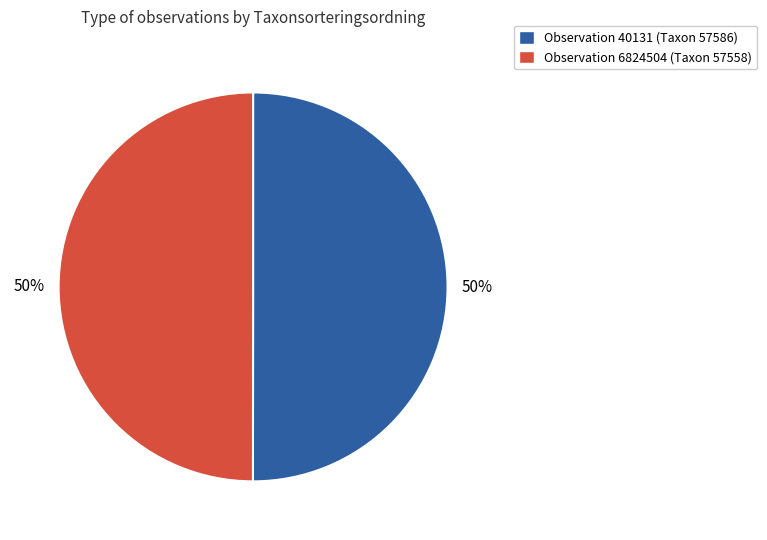

To the nearest percent, what is the average slice percentage?

50%